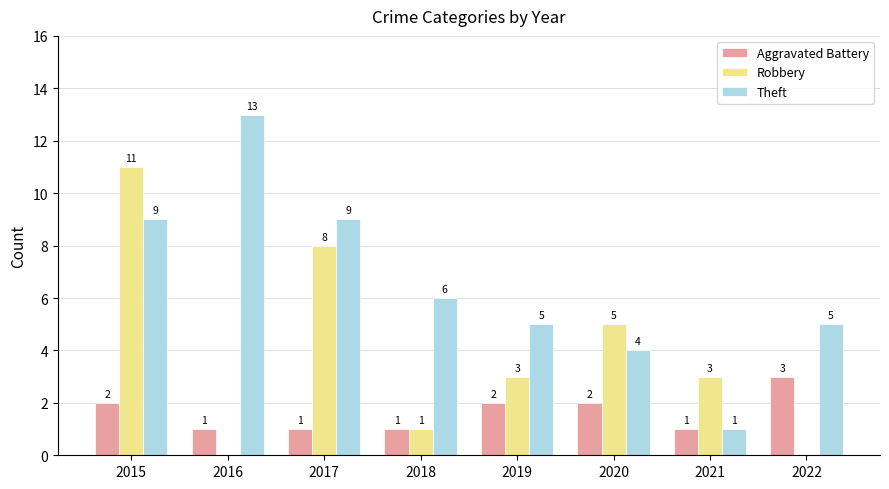

What are all the series names shown in the legend?

Aggravated Battery, Robbery, Theft